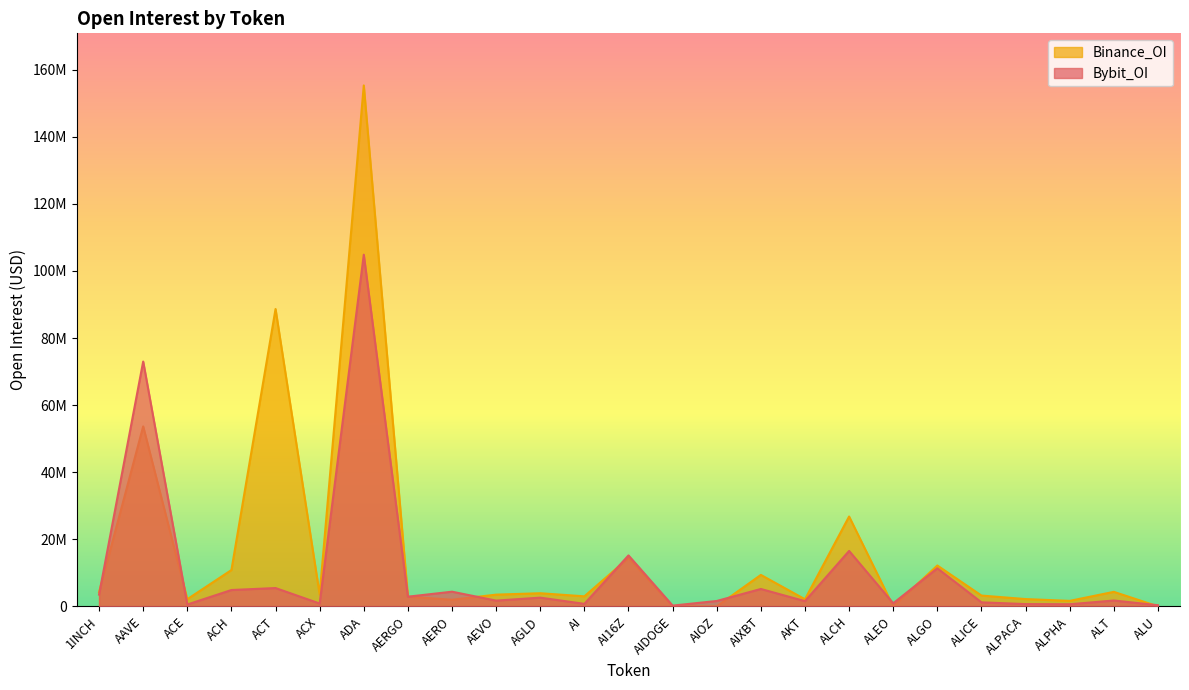

What is the approximate value of Binance_OI at 1INCH?

4224633